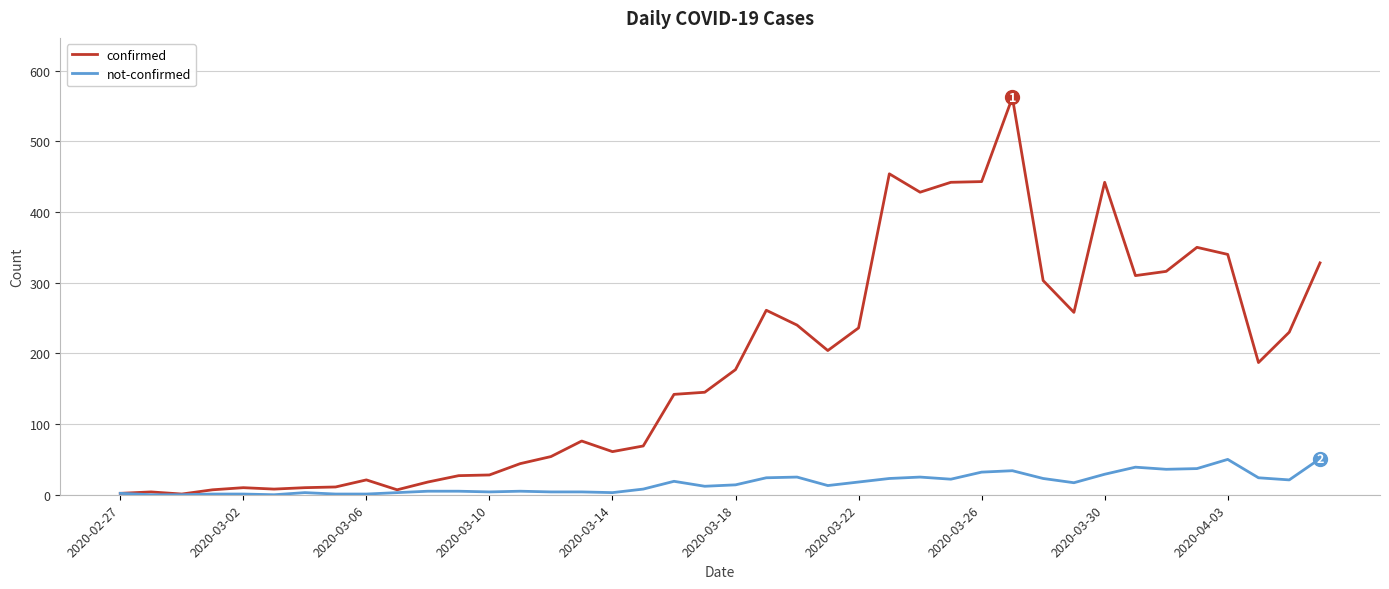

Which series has the largest total across all categories?

confirmed